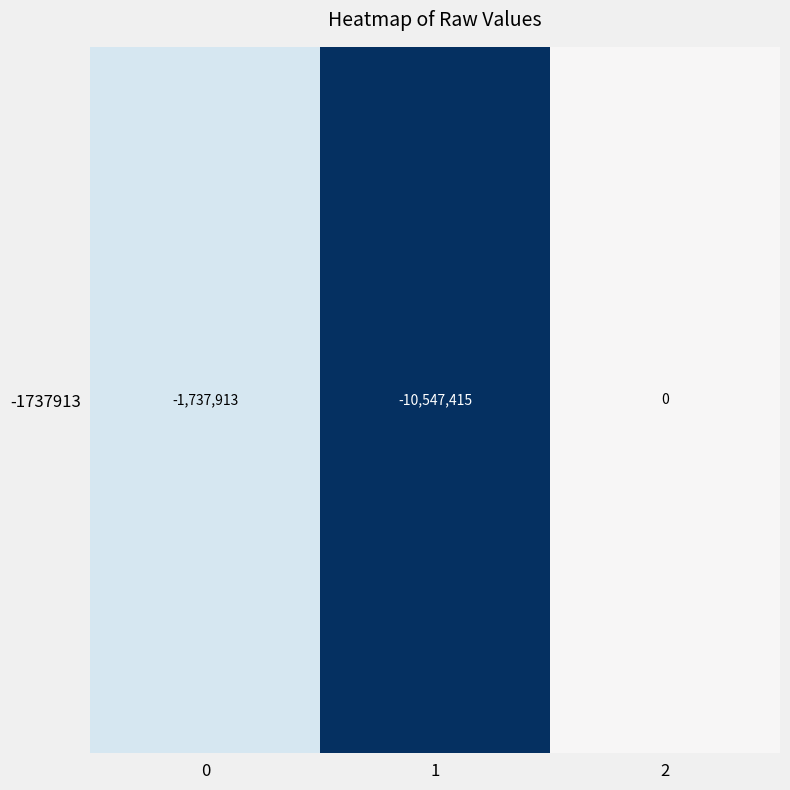

What is the average value?

-4095109